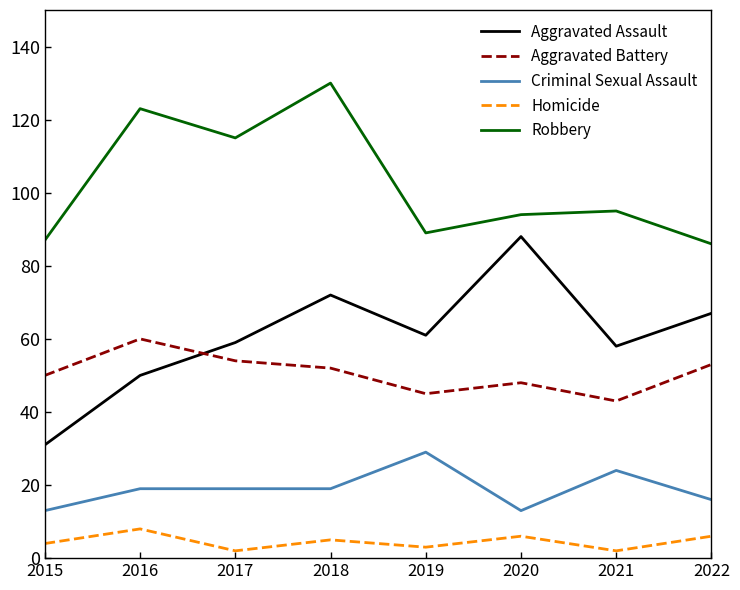

Between which two adjacent categories do Aggravated Battery and Aggravated Assault first intersect?

2016 and 2017